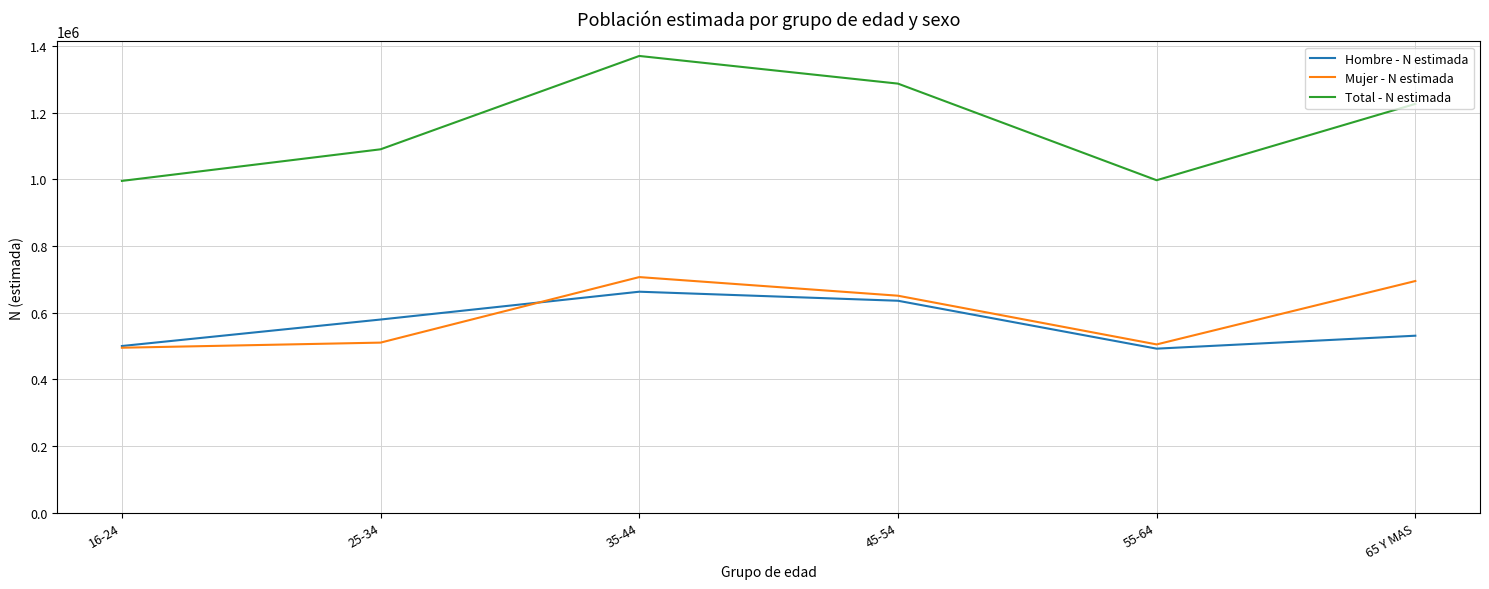

What is the maximum value shown in the chart?

1369487